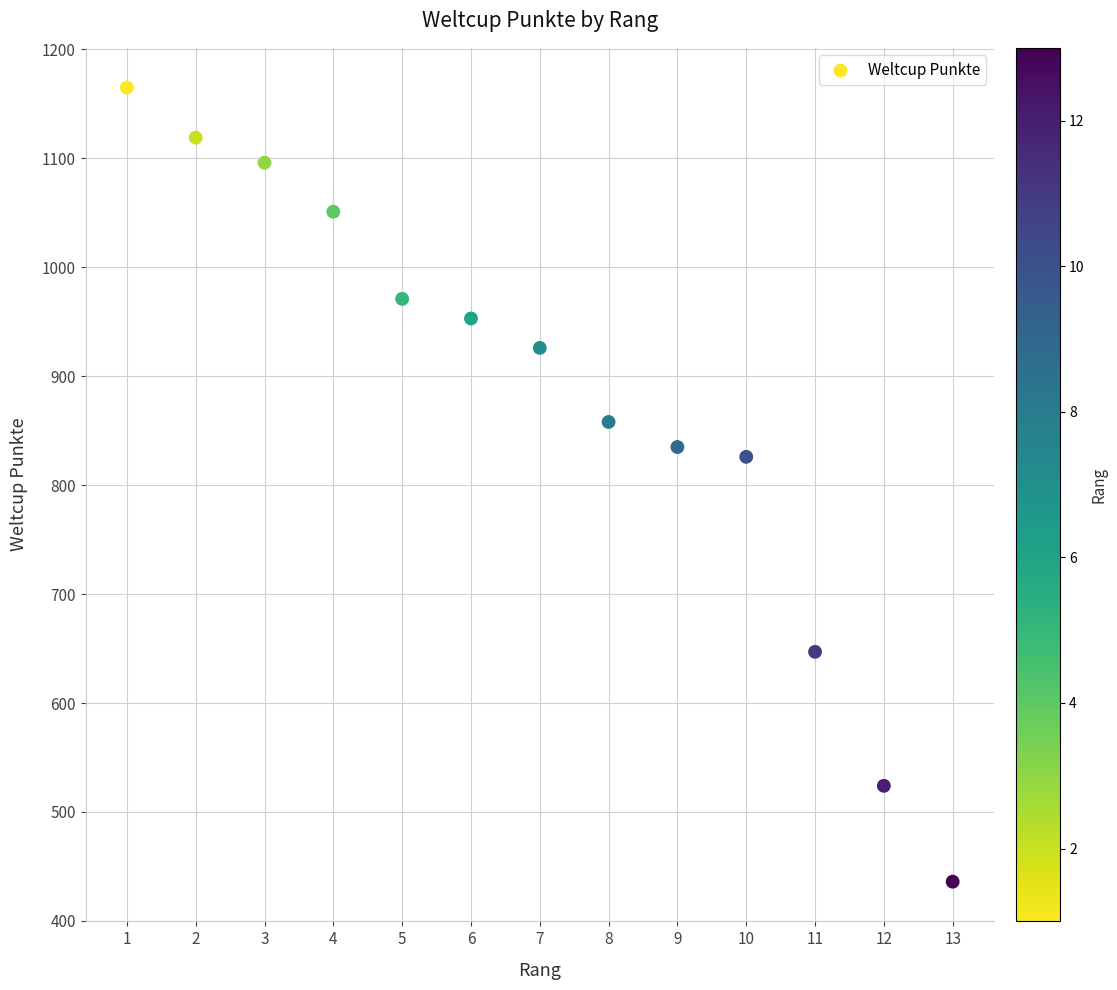

What Y value in the scatter plot is closest to 800?

826